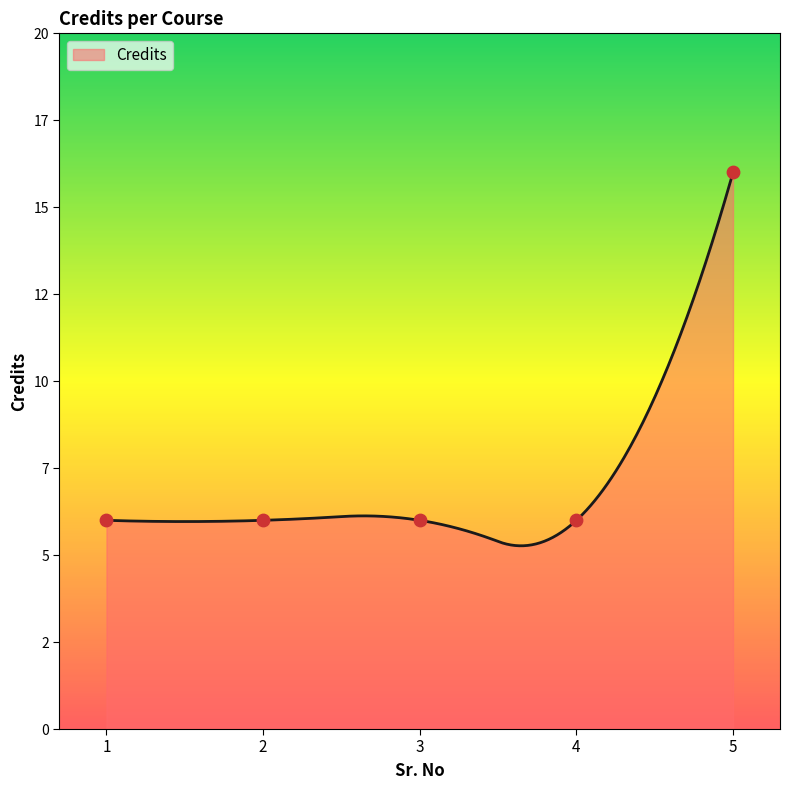

Which has a higher value, 3 or 1?

3